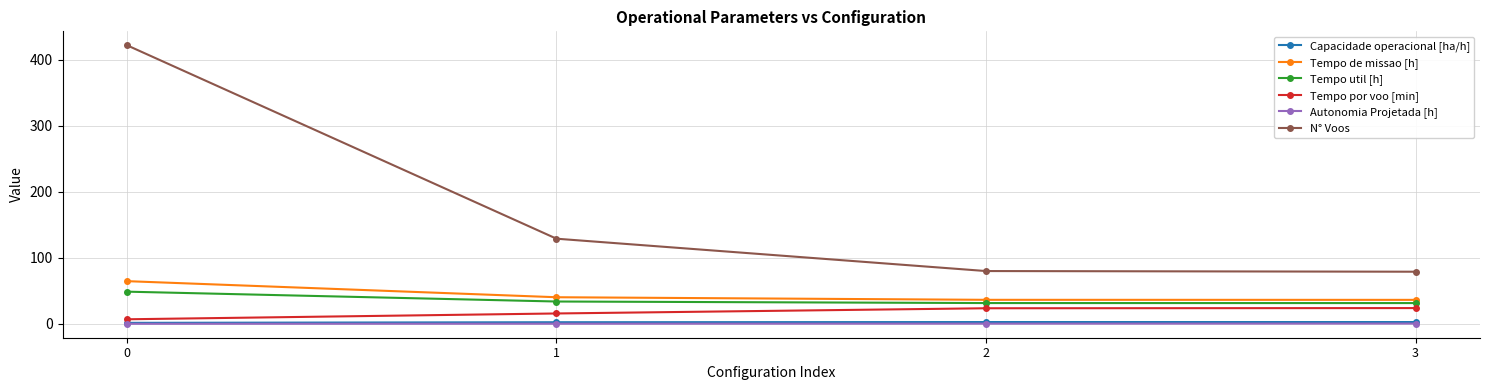

Which series has the largest total across all categories?

N° Voos